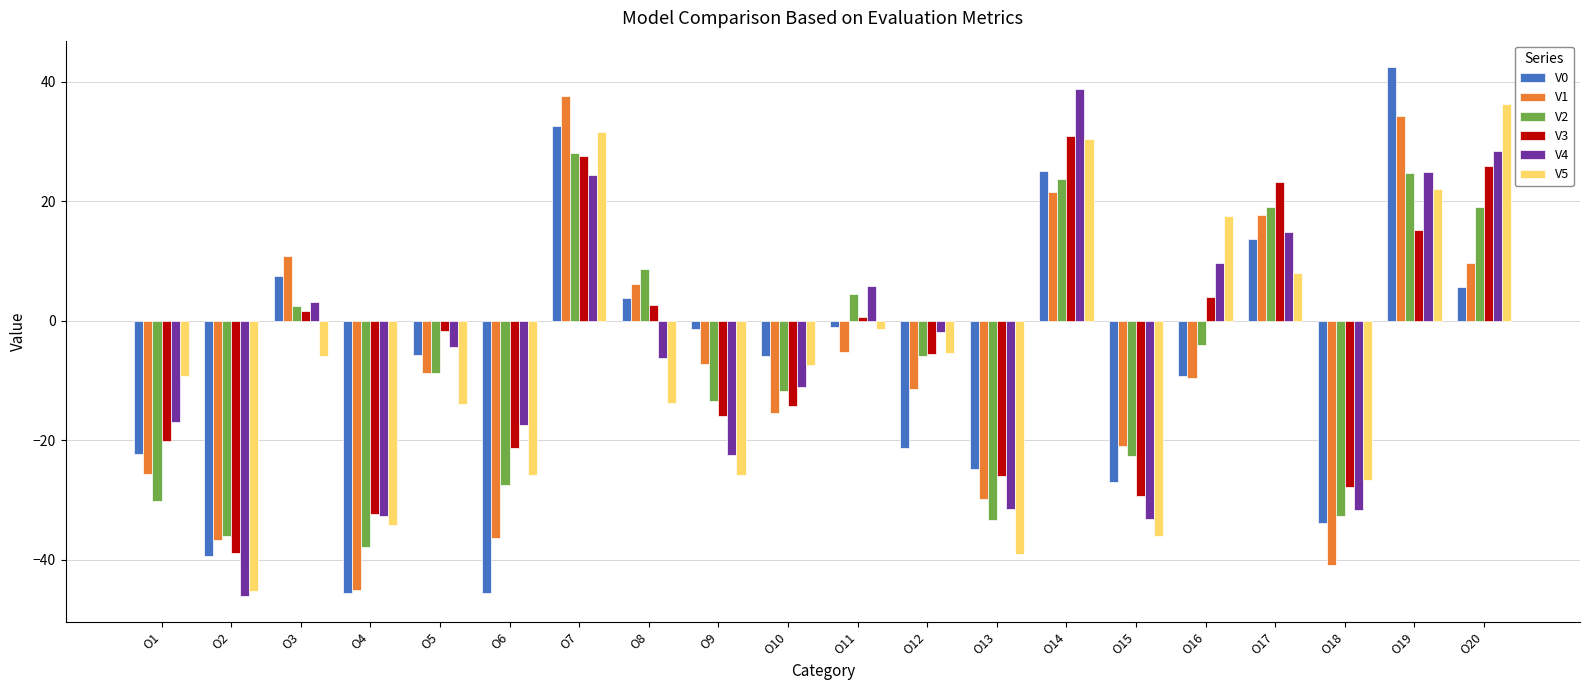

What is the difference between the V2 values at O10 and O8?

20.3